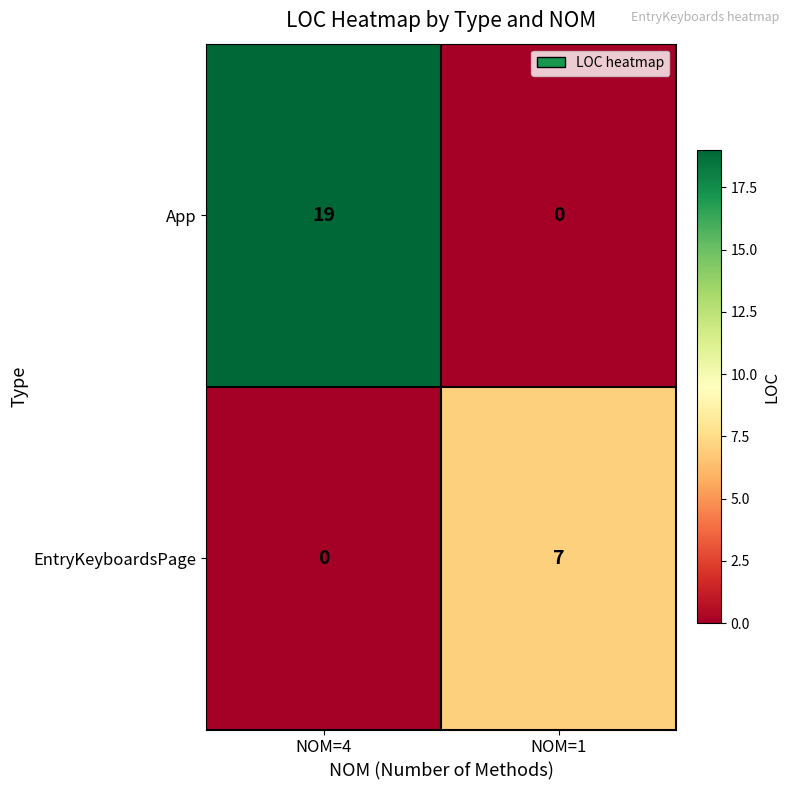

The EntryKeyboardsPage series shows 11 at NOM=1. True or false?

False